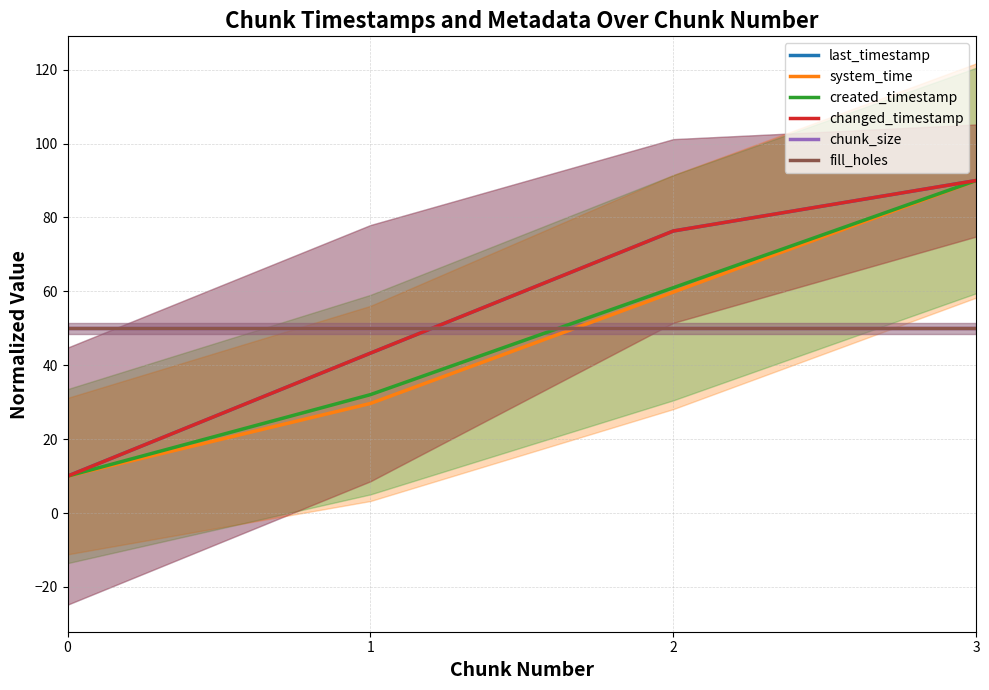

What is the maximum value shown in the chart?

90.0